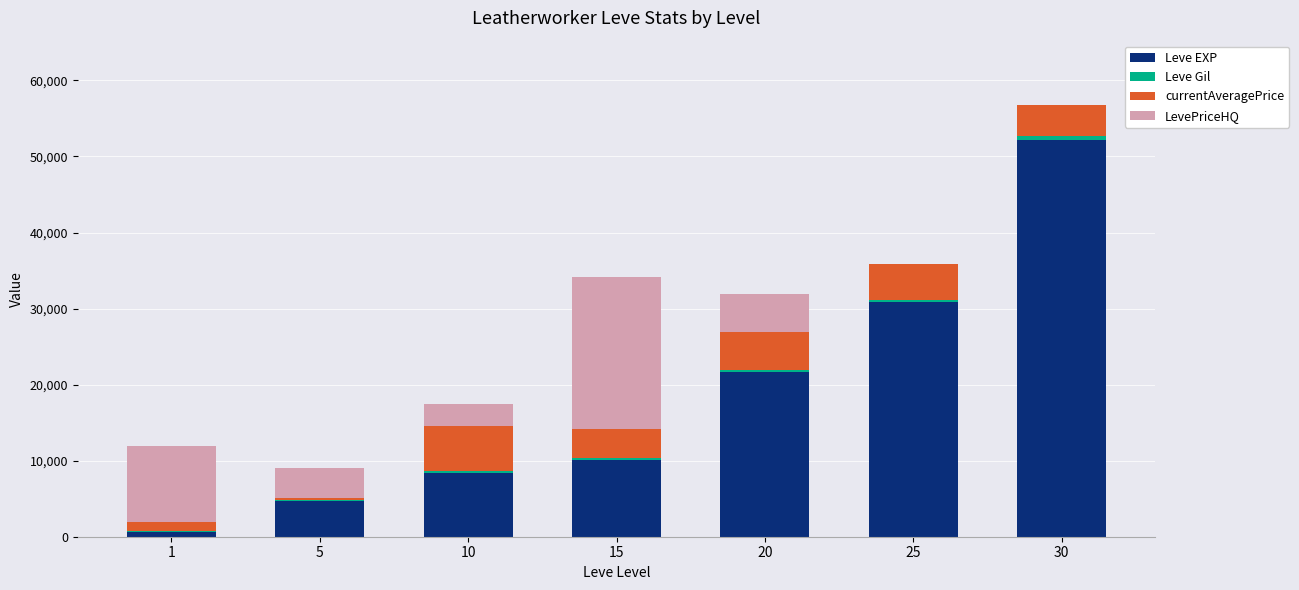

What is the maximum value for Leve EXP?

52220.0